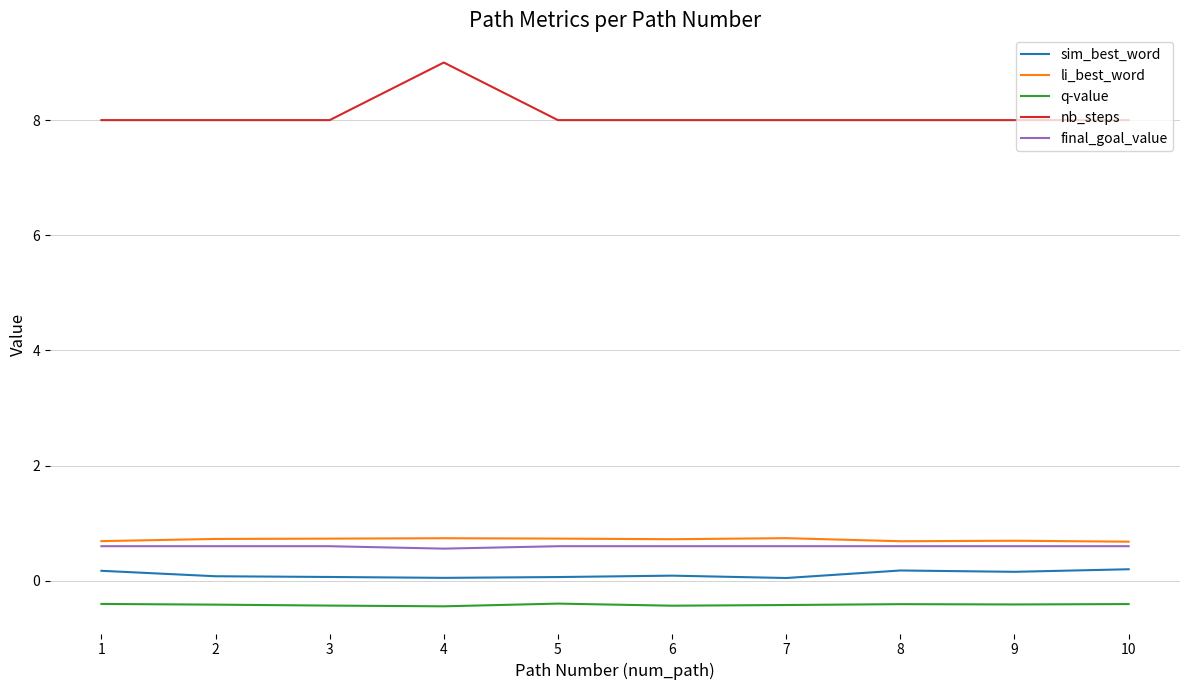

What is the difference between the highest and lowest values at 1?

8.4